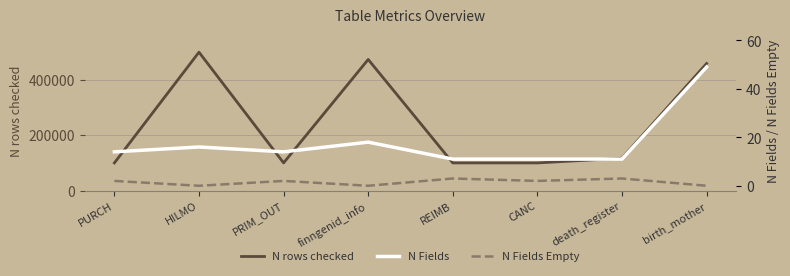

At how many categories does at least one series exceed 433081?

3